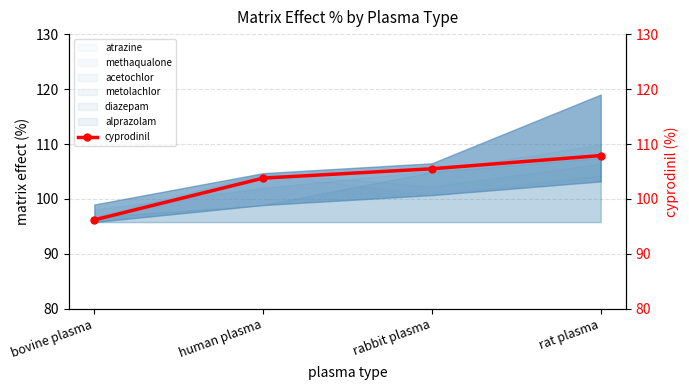

Which has a higher value, rabbit plasma or human plasma?

rabbit plasma